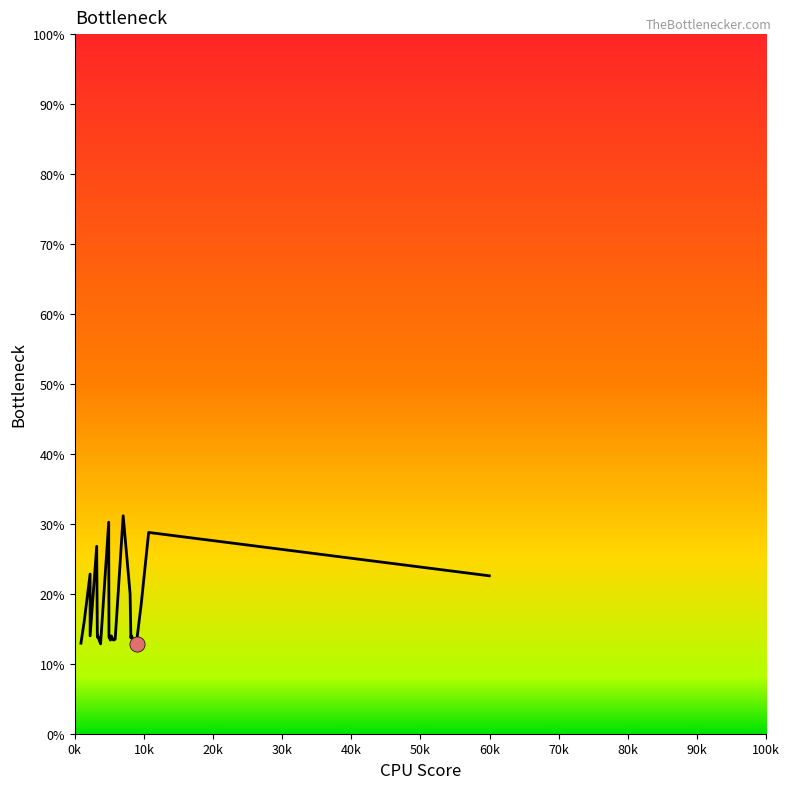

What is the smallest value displayed?

12.8